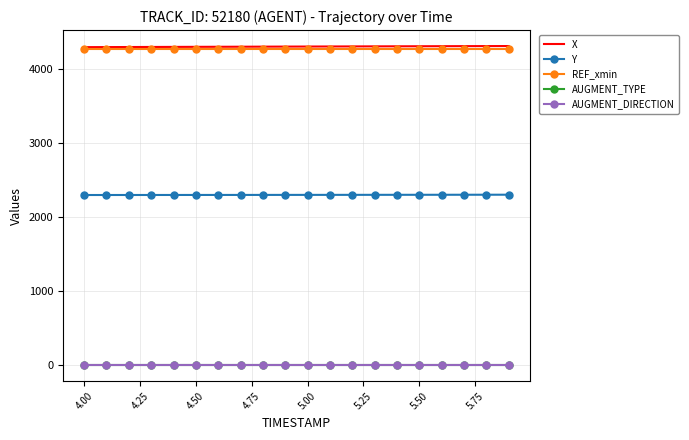

What is the lowest value of the Y series?

2295.2